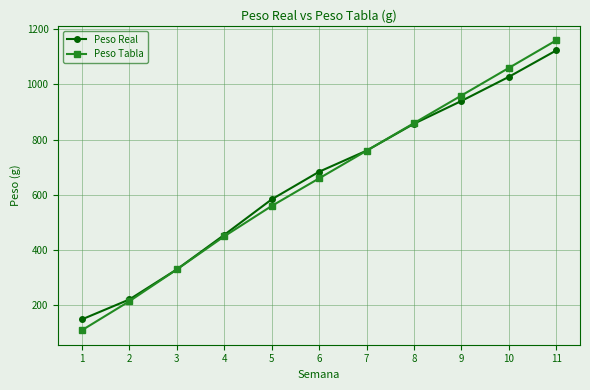

How many data points in Peso Real are less than 684?

5